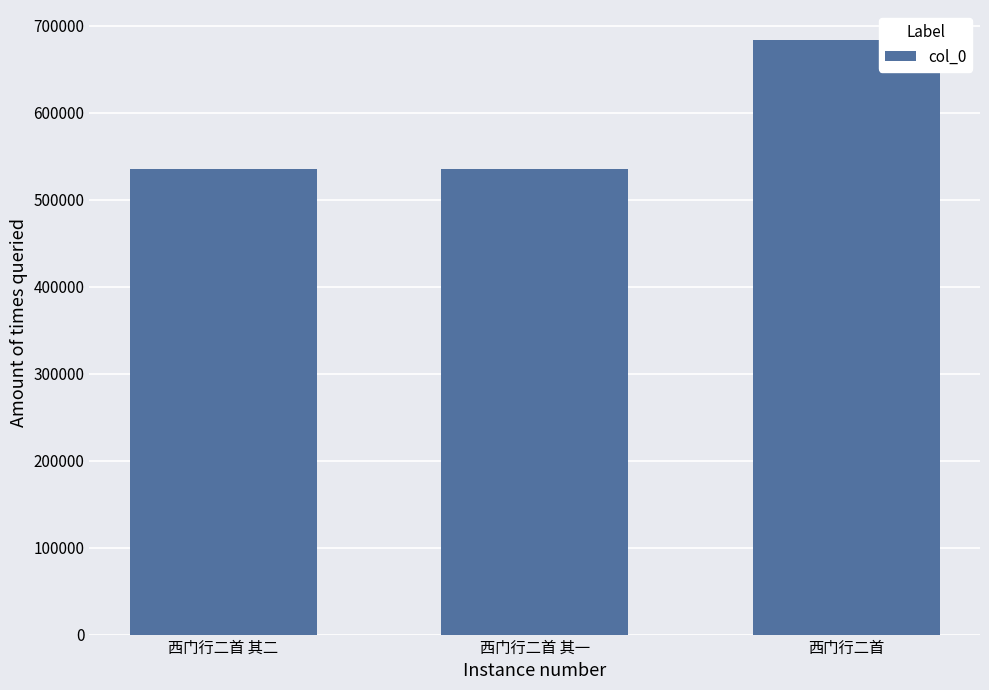

What is the sum of all values?

1756045